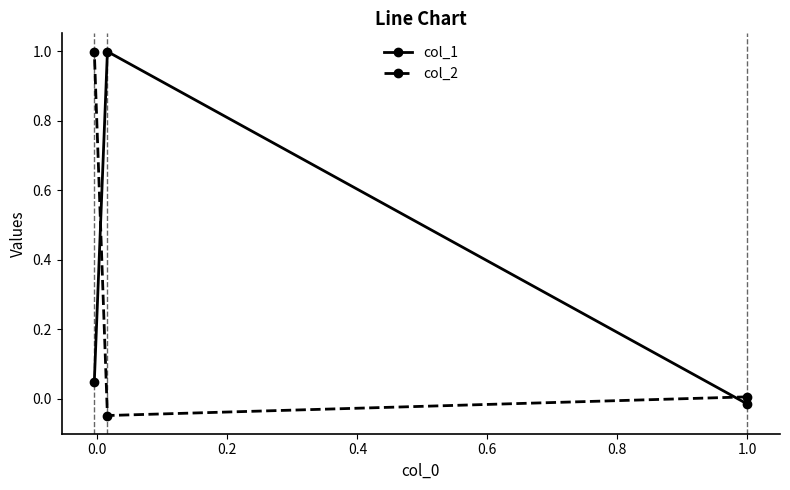

What is the maximum value for col_2?

1.0